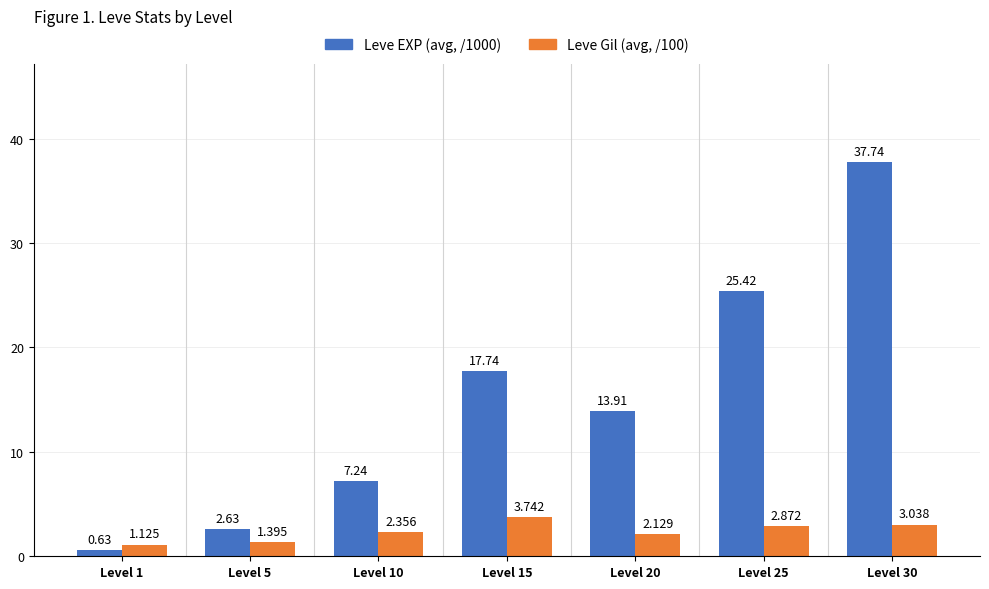

How many bars are there in total?

14